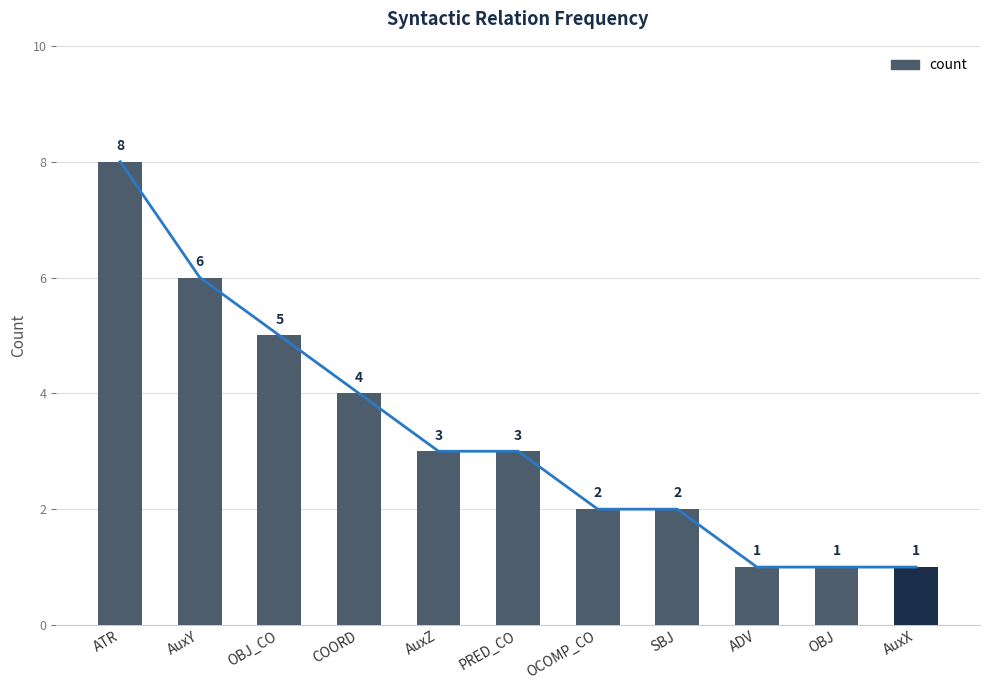

How many values exceed 3?

4